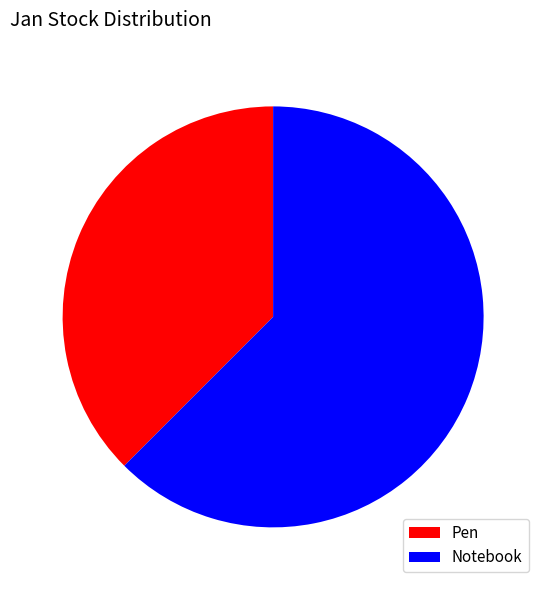

Do Pen and Notebook together represent more than half of the pie?

Yes